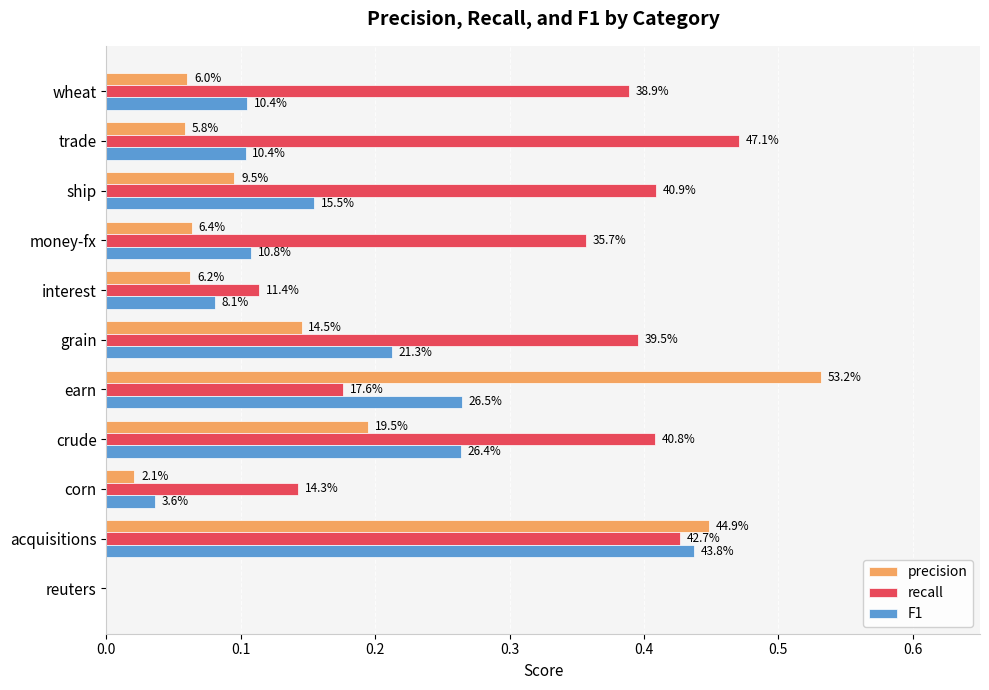

What are all the series names shown in the legend?

precision, recall, F1